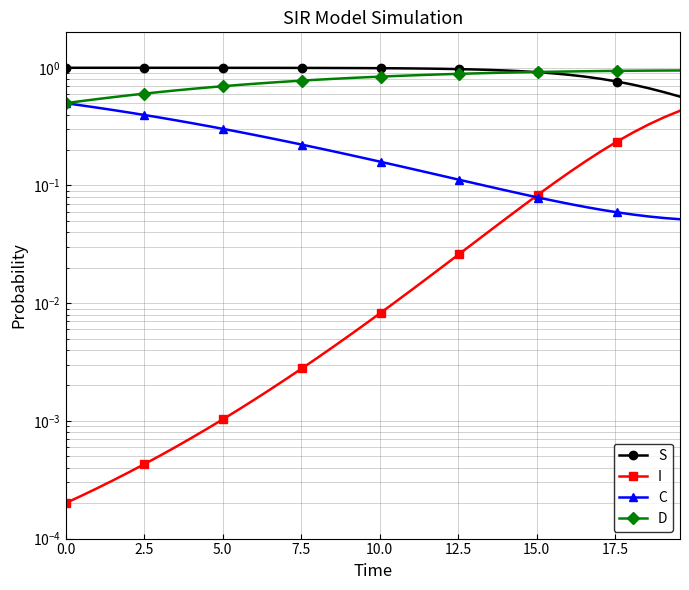

The value of S at 17 is 0.7. True or false?

False